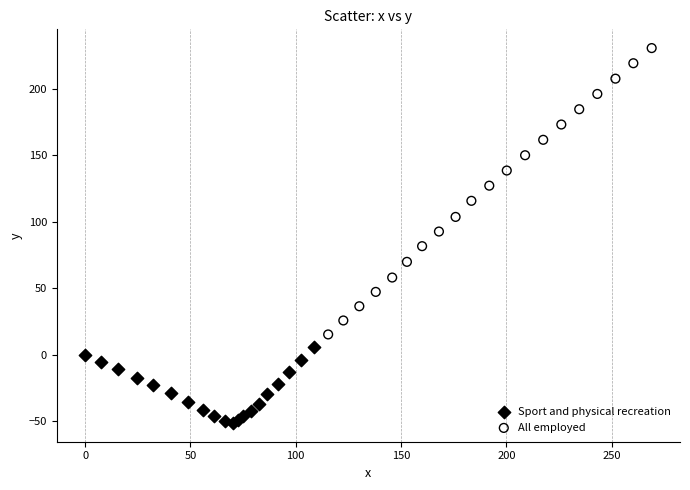

Which series reaches the minimum Y coordinate?

Sport and physical recreation